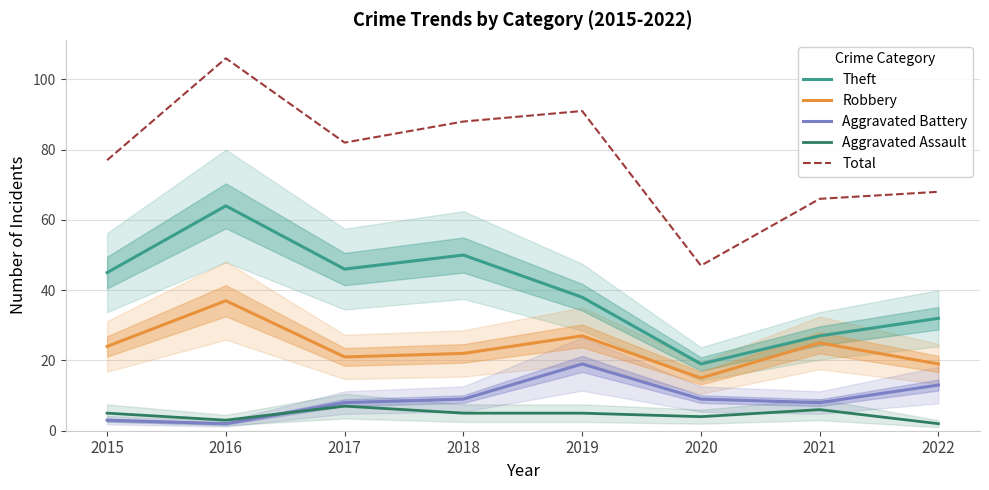

What is the difference between the maximum and minimum values in the Robbery series?

22